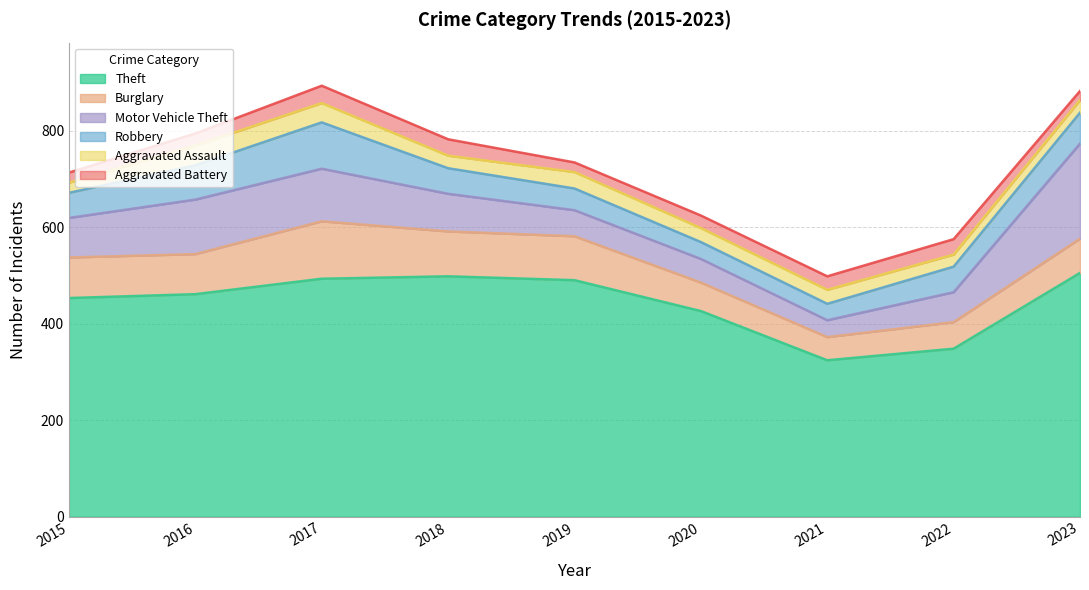

Which category has the highest value across all series?

2023